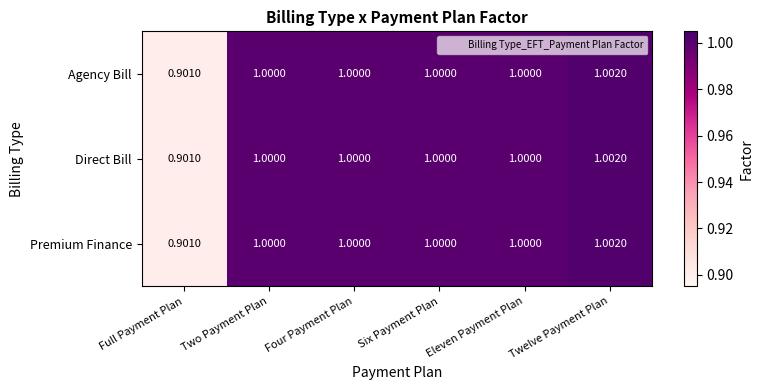

At which label does Agency Bill reach its minimum?

Full Payment Plan